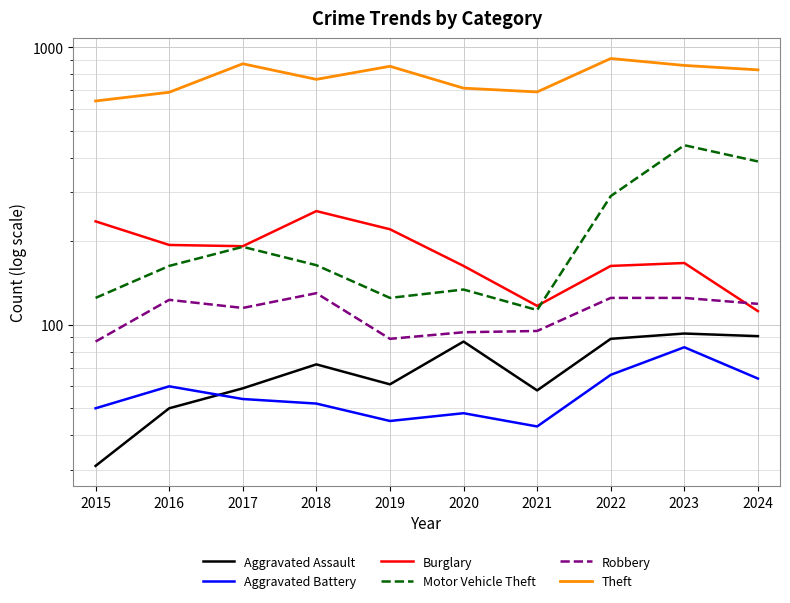

What are all the series names shown in the legend?

Aggravated Assault, Aggravated Battery, Burglary, Motor Vehicle Theft, Robbery, Theft